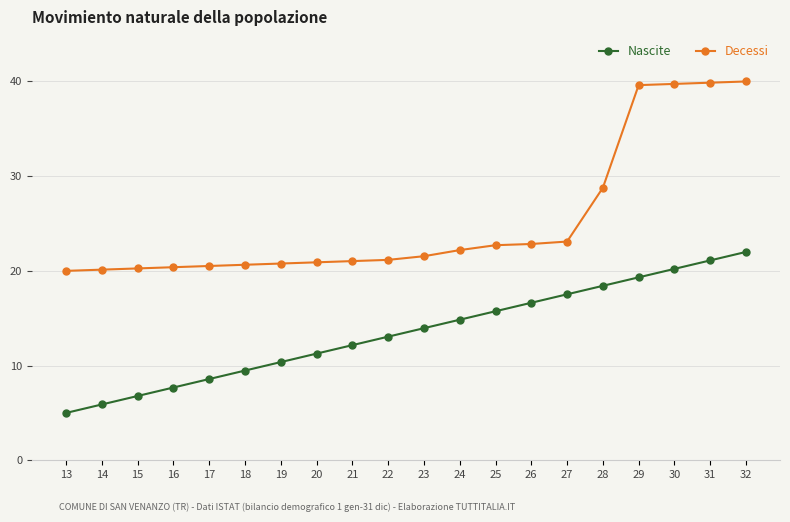

What is the value of the Decessi point at the 10th from the left?

21.2